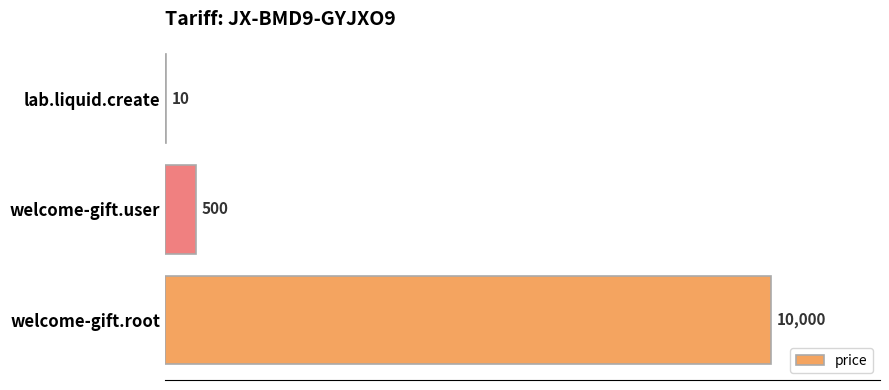

What is the sum of the values at lab.liquid.create and welcome-gift.user?

510